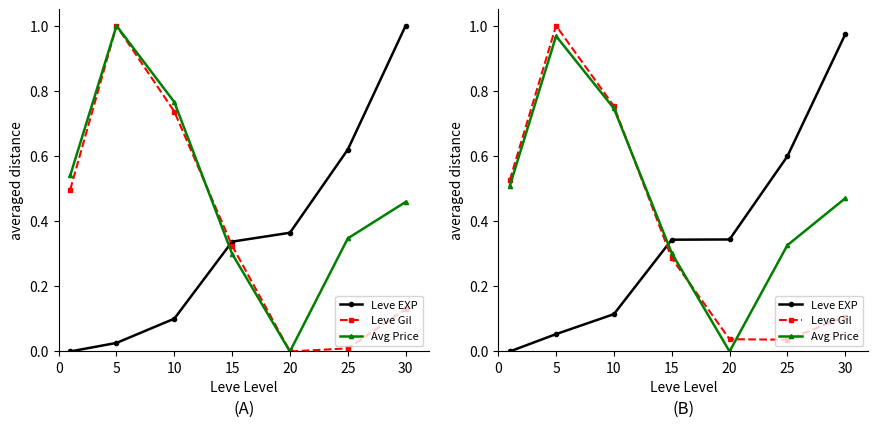

Between 20 and 25, which series saw the biggest shift?

Avg Price